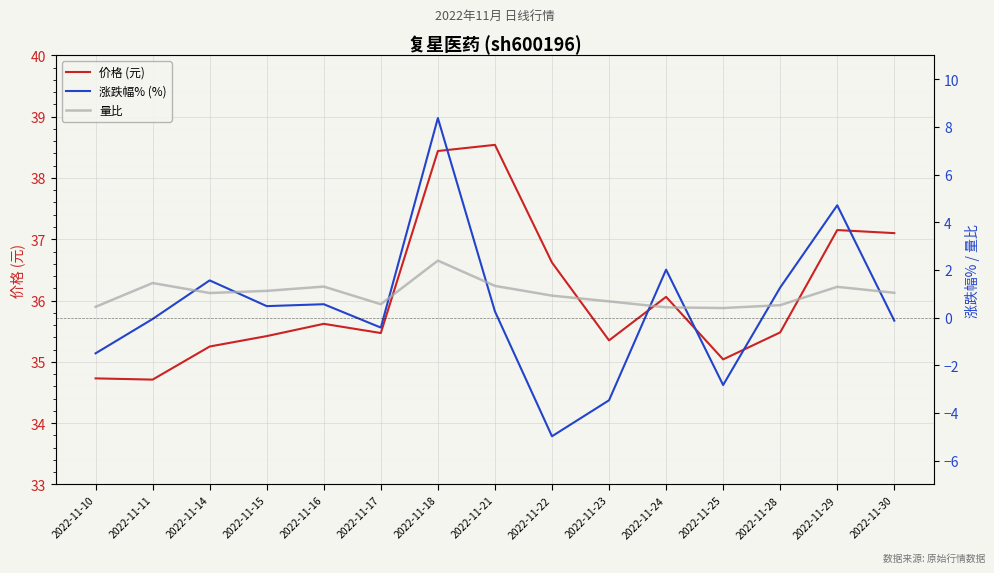

What is the maximum value for 量比?

2.4